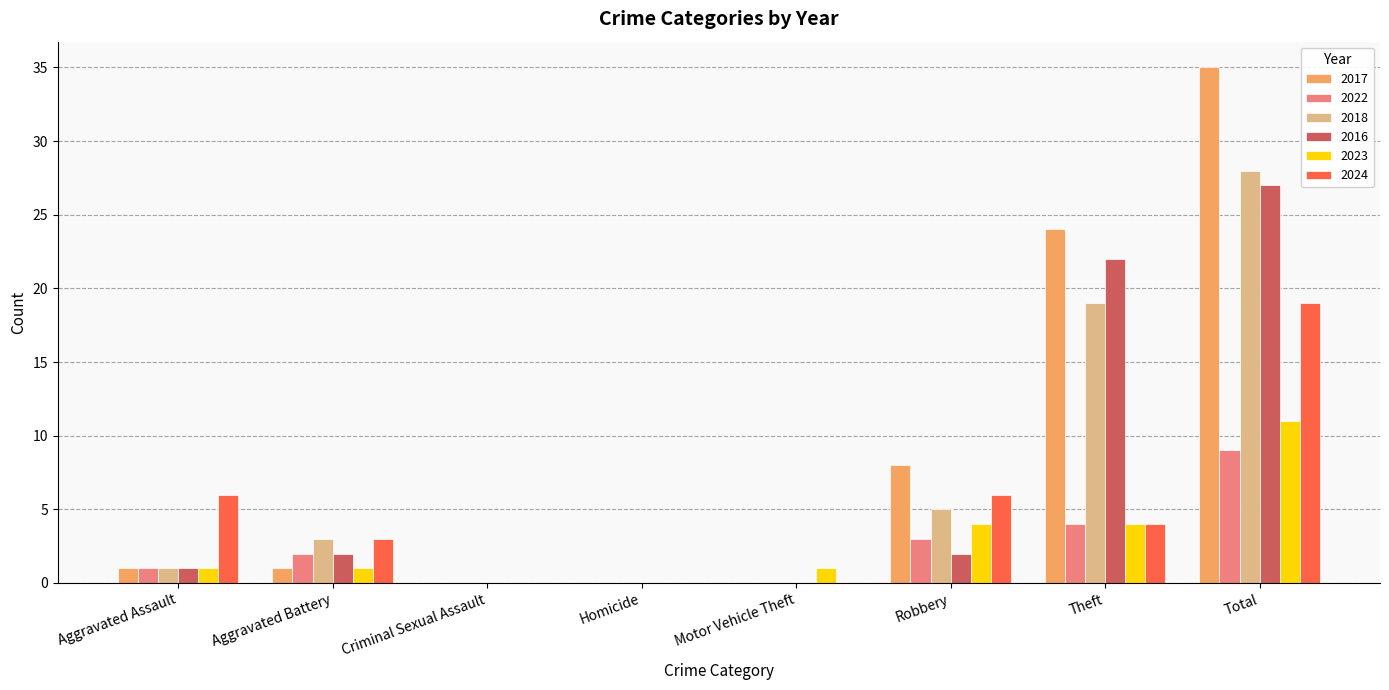

Is it true that 2024 equals 4 at Aggravated Assault?

False